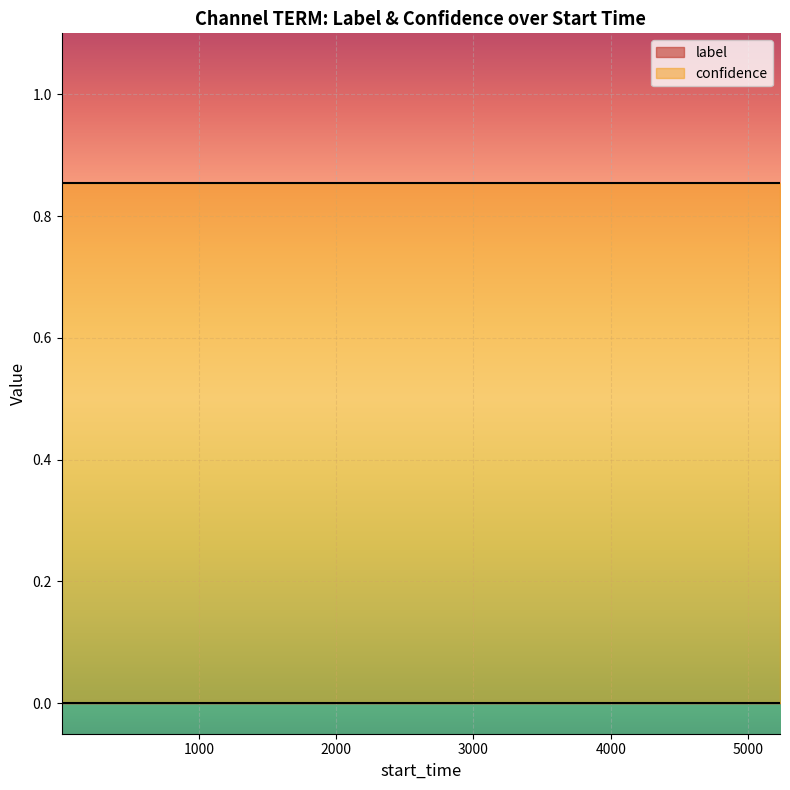

At which category is the sum across all series the highest?

1